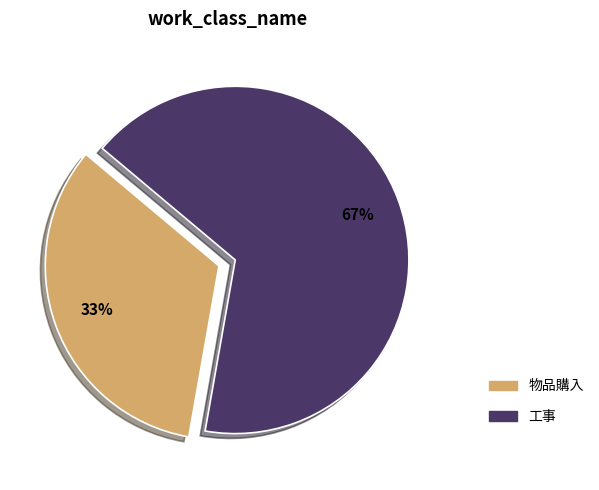

How many segments does this pie chart have?

2